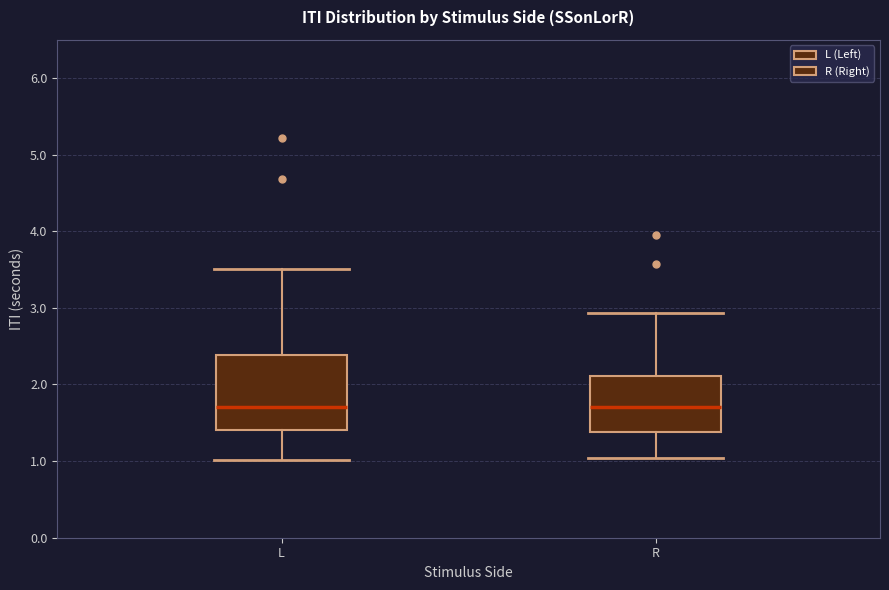

Reading left to right, transcribe this box plot: for each box, give where its median line is, the range the box spans, and where its two whiskers end, as read against the y-axis. The values are not printed on the chart, so give them approximately, as read against the axis.

L: median 1.7, box 1.4 to 2.4, whiskers 1.0 to 3.5
R: median 1.7, box 1.4 to 2.1, whiskers 1.0 to 2.9